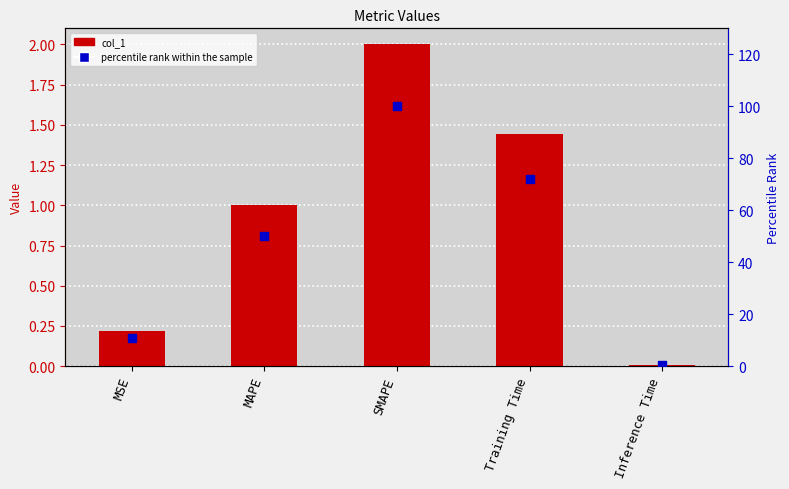

Is the value of col_1 at MAPE greater than the value of percentile rank within the sample at SMAPE?

No